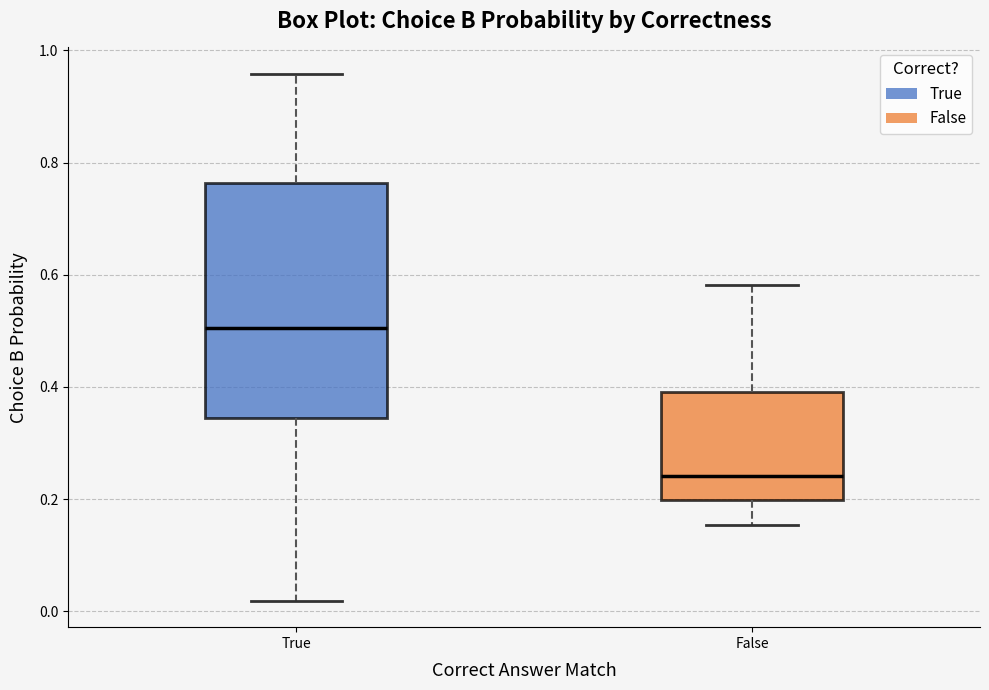

Where does the lower whisker of the box for True end on the y-axis? The values are not printed on the chart, so give them approximately, as read against the axis.

0.02